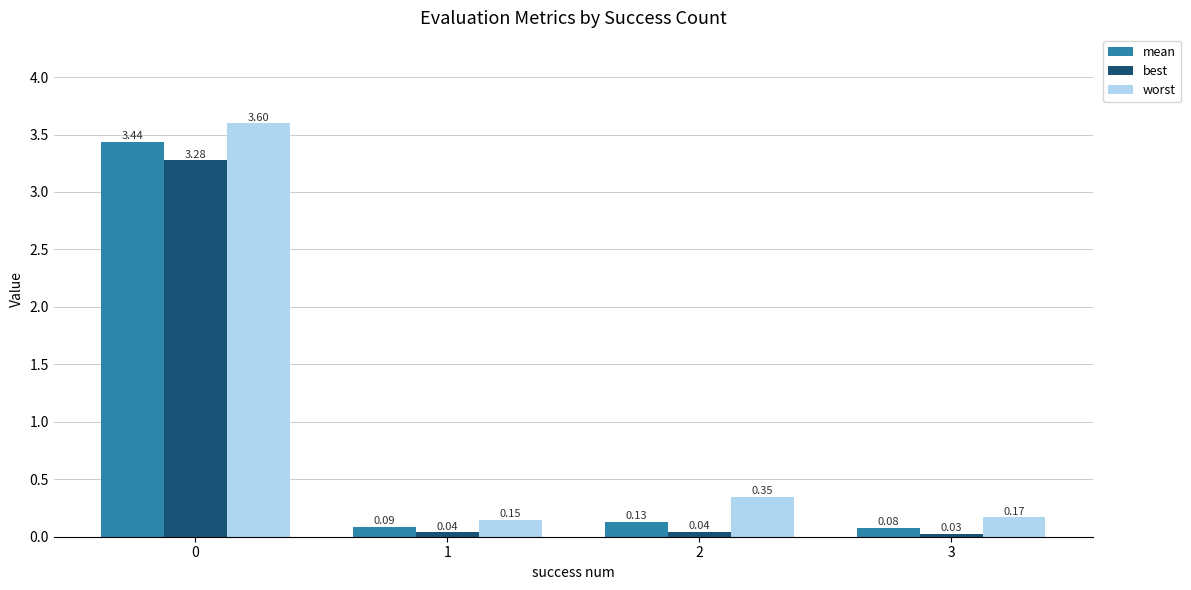

At 3, list the series in order from smallest to largest.

best, mean, worst